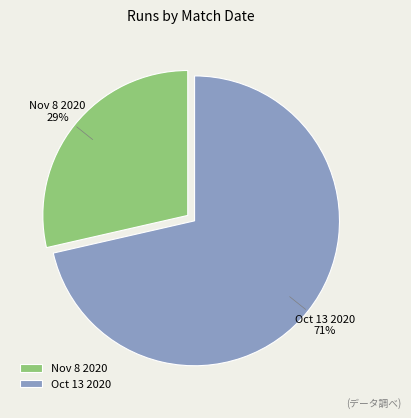

Rank the categories by value from highest to lowest.

Oct 13 2020, Nov 8 2020